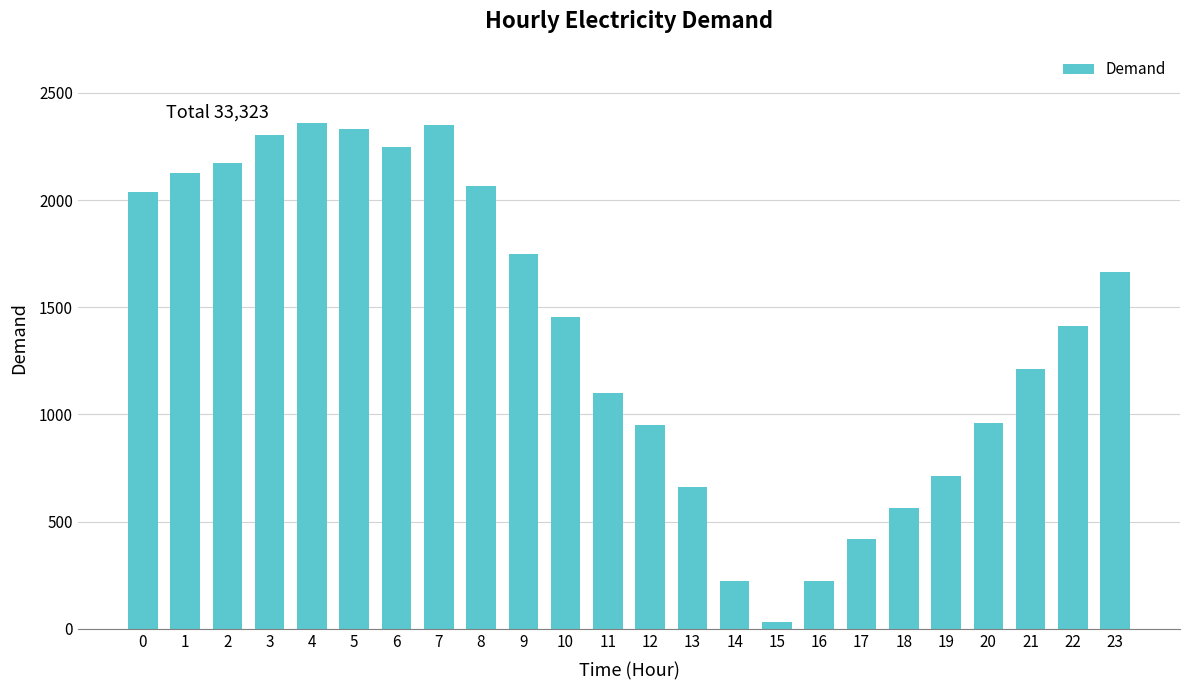

What is the value of the 5th bar from the left?

2358